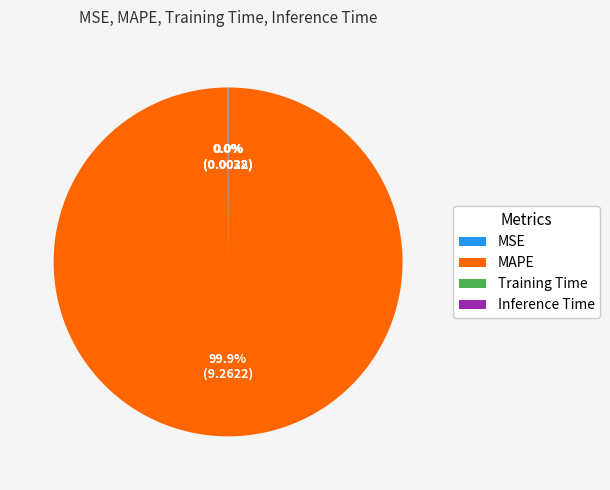

Which slice represents more than half of the pie?

MAPE